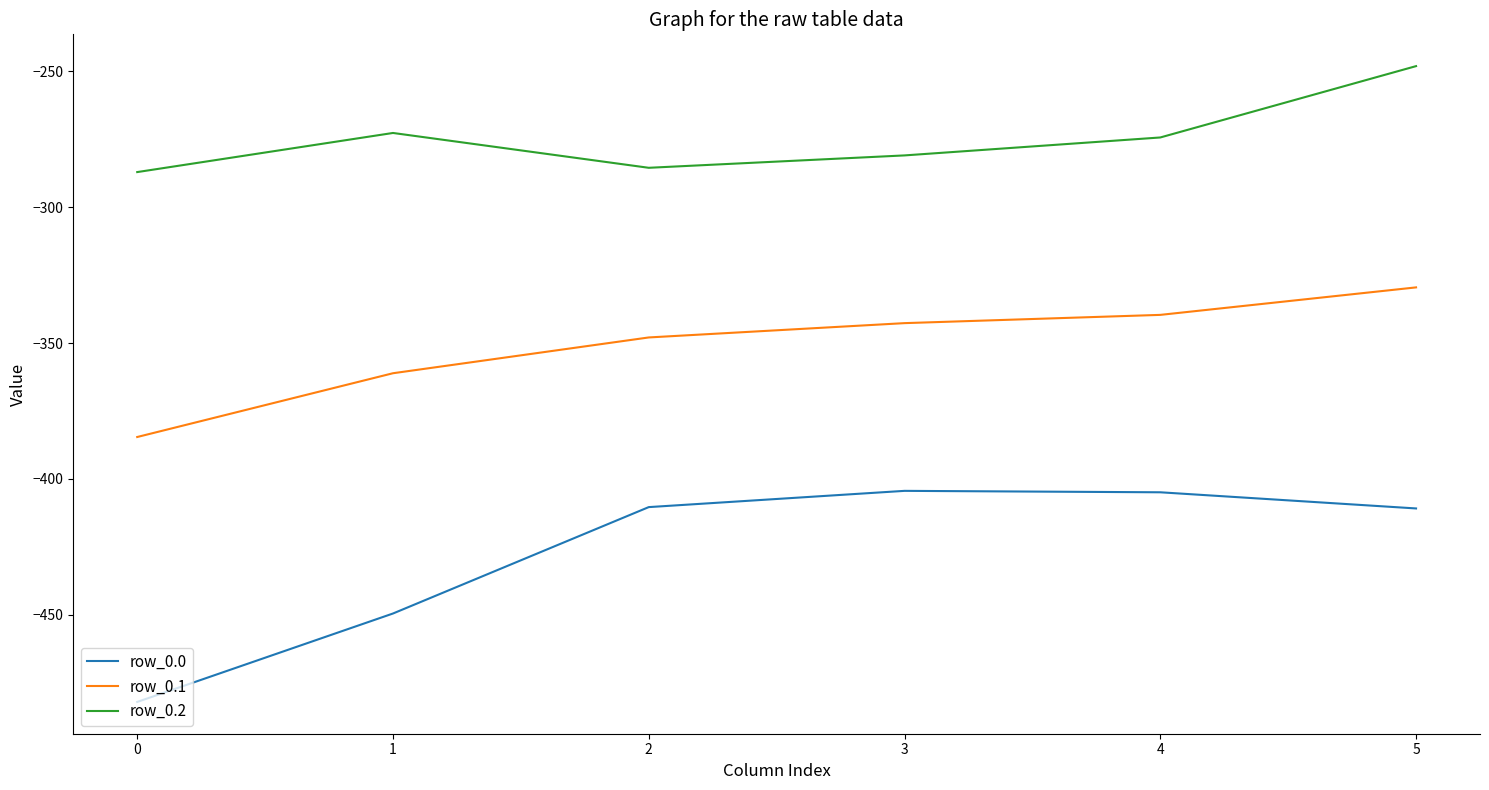

Which series has the largest total across all categories?

row_0.2